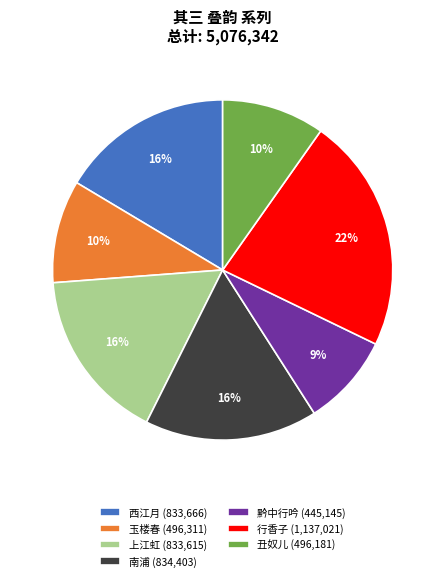

Count the number of slices in the pie.

7